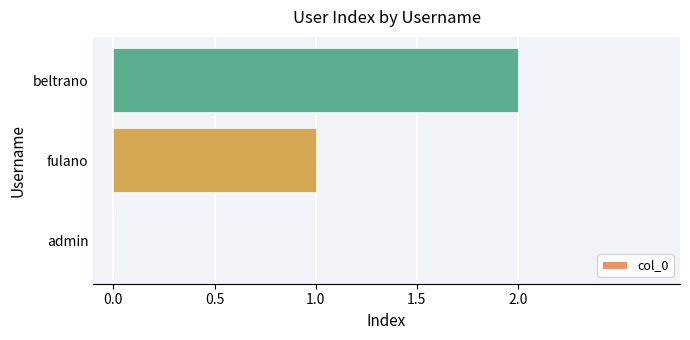

What is the sum of all values?

3